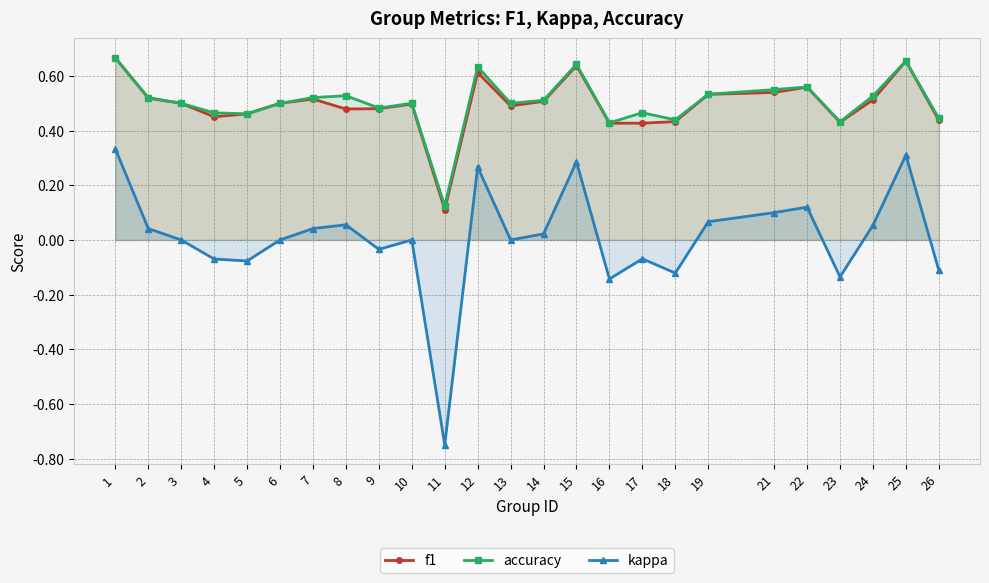

True or false: kappa and f1 cross at least once.

False